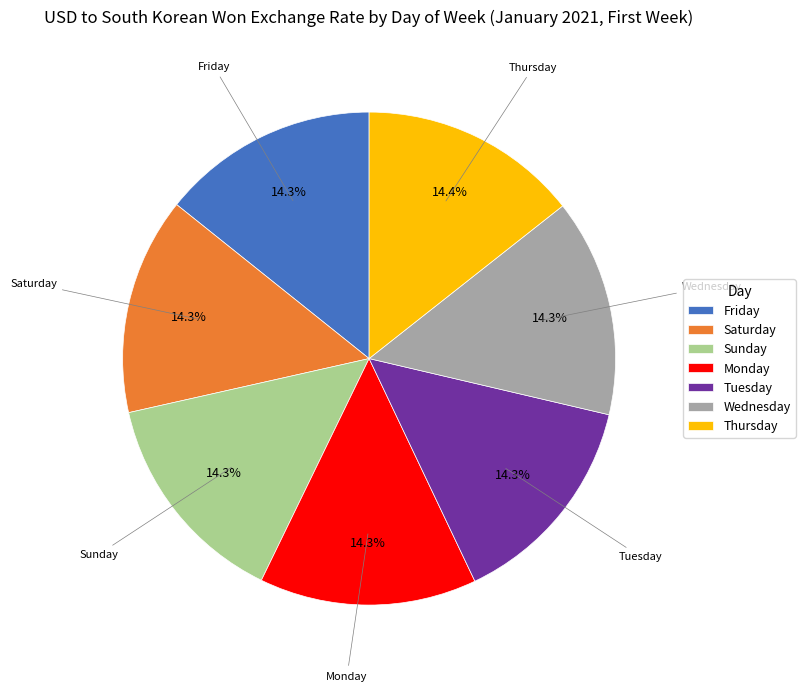

What portion of the pie excludes Monday?

85.7%